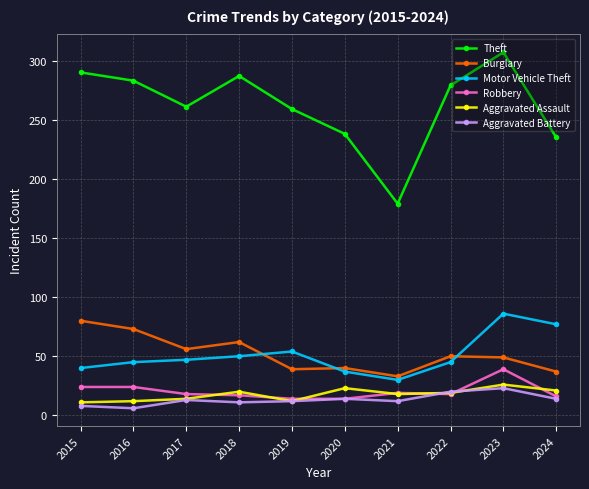

At which label does Motor Vehicle Theft reach its minimum?

2021